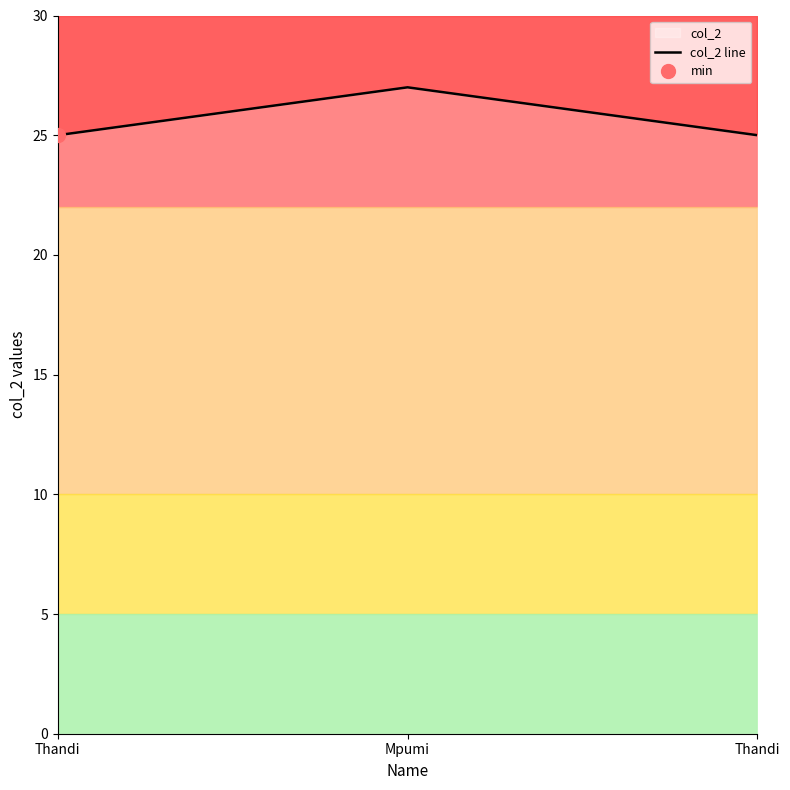

Count the number of categories in the chart.

3